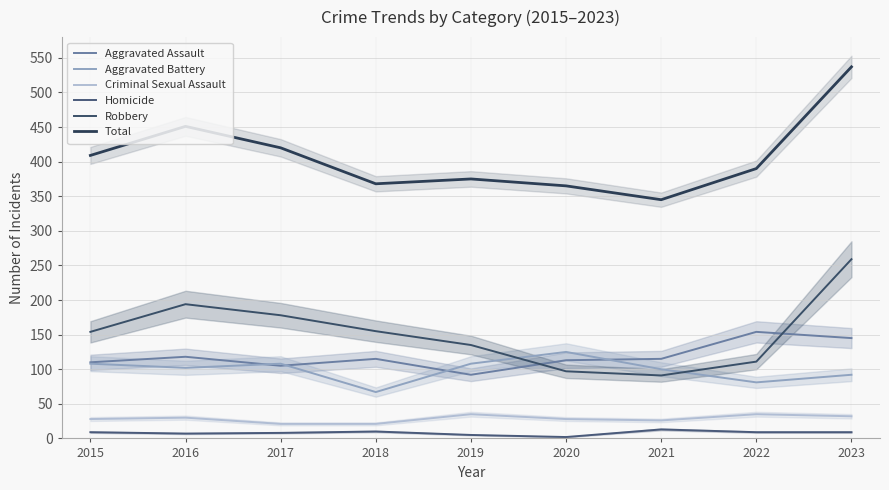

What are all the series names shown in the legend?

Aggravated Assault, Aggravated Battery, Criminal Sexual Assault, Homicide, Robbery, Total